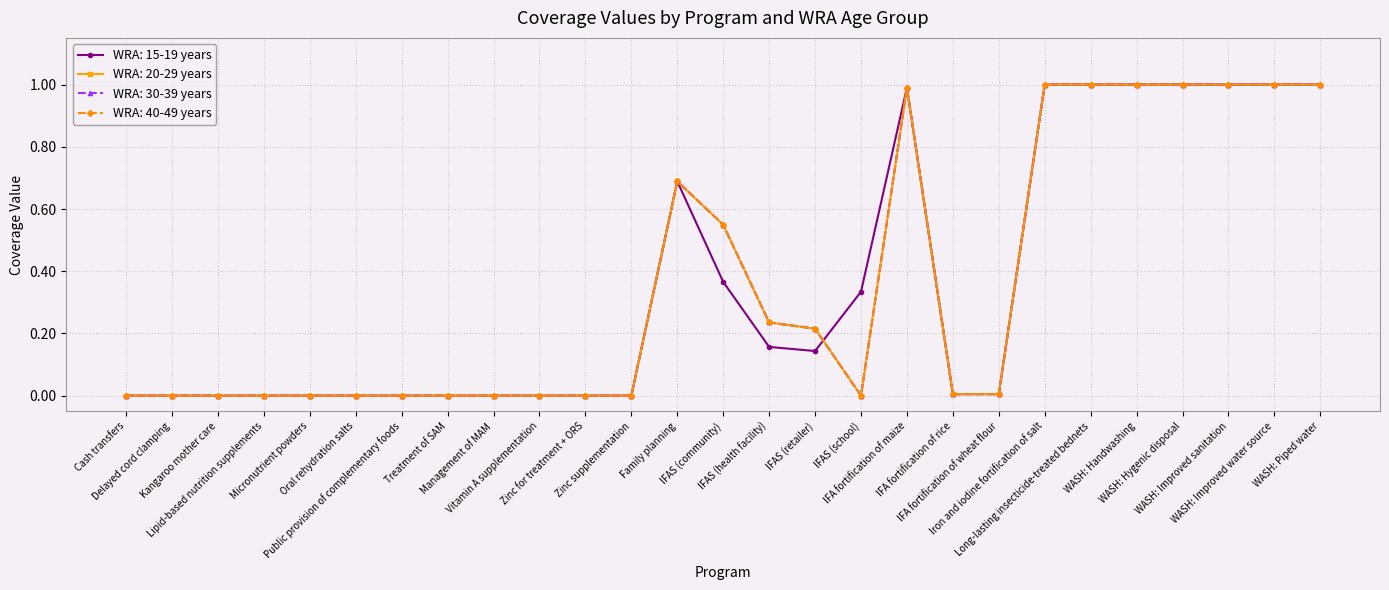

Reading left to right, what are all the values shown in this chart?

WRA: 15-19 years: Cash transfers=0.0	Delayed cord clamping=0.0	Kangaroo mother care=0.0	Lipid-based nutrition supplements=0.0	Micronutrient powders=0.0	Oral rehydration salts=0.0	Public provision of complementary foods=0.0	Treatment of SAM=0.0	Management of MAM=0.0	Vitamin A supplementation=0.0	Zinc for treatment + ORS=0.0	Zinc supplementation=0.0	Family planning=0.7	IFAS (community)=0.4	IFAS (health facility)=0.2	IFAS (retailer)=0.1	IFAS (school)=0.3	IFA fortification of maize=1.0	IFA fortification of rice=0.0	IFA fortification of wheat flour=0.0	Iron and iodine fortification of salt=1.0	Long-lasting insecticide-treated bednets=1.0	WASH: Handwashing=1.0	WASH: Hygenic disposal=1.0	WASH: Improved sanitation=1.0	WASH: Improved water source=1.0	WASH: Piped water=1.0
WRA: 20-29 years: Cash transfers=0.0	Delayed cord clamping=0.0	Kangaroo mother care=0.0	Lipid-based nutrition supplements=0.0	Micronutrient powders=0.0	Oral rehydration salts=0.0	Public provision of complementary foods=0.0	Treatment of SAM=0.0	Management of MAM=0.0	Vitamin A supplementation=0.0	Zinc for treatment + ORS=0.0	Zinc supplementation=0.0	Family planning=0.7	IFAS (community)=0.5	IFAS (health facility)=0.2	IFAS (retailer)=0.2	IFAS (school)=0.0	IFA fortification of maize=1.0	IFA fortification of rice=0.0	IFA fortification of wheat flour=0.0	Iron and iodine fortification of salt=1.0	Long-lasting insecticide-treated bednets=1.0	WASH: Handwashing=1.0	WASH: Hygenic disposal=1.0	WASH: Improved sanitation=1.0	WASH: Improved water source=1.0	WASH: Piped water=1.0
WRA: 30-39 years: Cash transfers=0.0	Delayed cord clamping=0.0	Kangaroo mother care=0.0	Lipid-based nutrition supplements=0.0	Micronutrient powders=0.0	Oral rehydration salts=0.0	Public provision of complementary foods=0.0	Treatment of SAM=0.0	Management of MAM=0.0	Vitamin A supplementation=0.0	Zinc for treatment + ORS=0.0	Zinc supplementation=0.0	Family planning=0.7	IFAS (community)=0.5	IFAS (health facility)=0.2	IFAS (retailer)=0.2	IFAS (school)=0.0	IFA fortification of maize=1.0	IFA fortification of rice=0.0	IFA fortification of wheat flour=0.0	Iron and iodine fortification of salt=1.0	Long-lasting insecticide-treated bednets=1.0	WASH: Handwashing=1.0	WASH: Hygenic disposal=1.0	WASH: Improved sanitation=1.0	WASH: Improved water source=1.0	WASH: Piped water=1.0
WRA: 40-49 years: Cash transfers=0.0	Delayed cord clamping=0.0	Kangaroo mother care=0.0	Lipid-based nutrition supplements=0.0	Micronutrient powders=0.0	Oral rehydration salts=0.0	Public provision of complementary foods=0.0	Treatment of SAM=0.0	Management of MAM=0.0	Vitamin A supplementation=0.0	Zinc for treatment + ORS=0.0	Zinc supplementation=0.0	Family planning=0.7	IFAS (community)=0.5	IFAS (health facility)=0.2	IFAS (retailer)=0.2	IFAS (school)=0.0	IFA fortification of maize=1.0	IFA fortification of rice=0.0	IFA fortification of wheat flour=0.0	Iron and iodine fortification of salt=1.0	Long-lasting insecticide-treated bednets=1.0	WASH: Handwashing=1.0	WASH: Hygenic disposal=1.0	WASH: Improved sanitation=1.0	WASH: Improved water source=1.0	WASH: Piped water=1.0